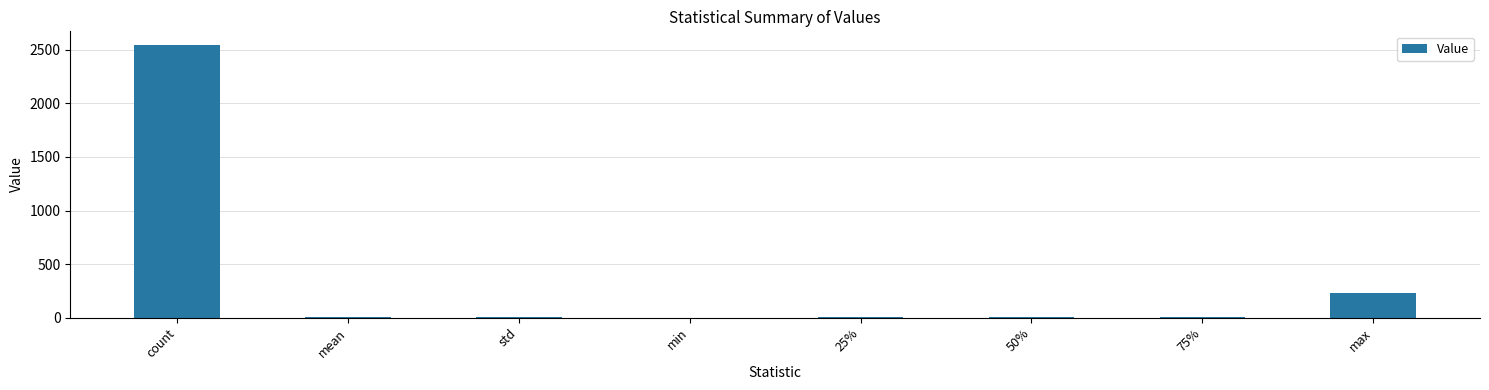

Does the chart contain stacked bars?

No